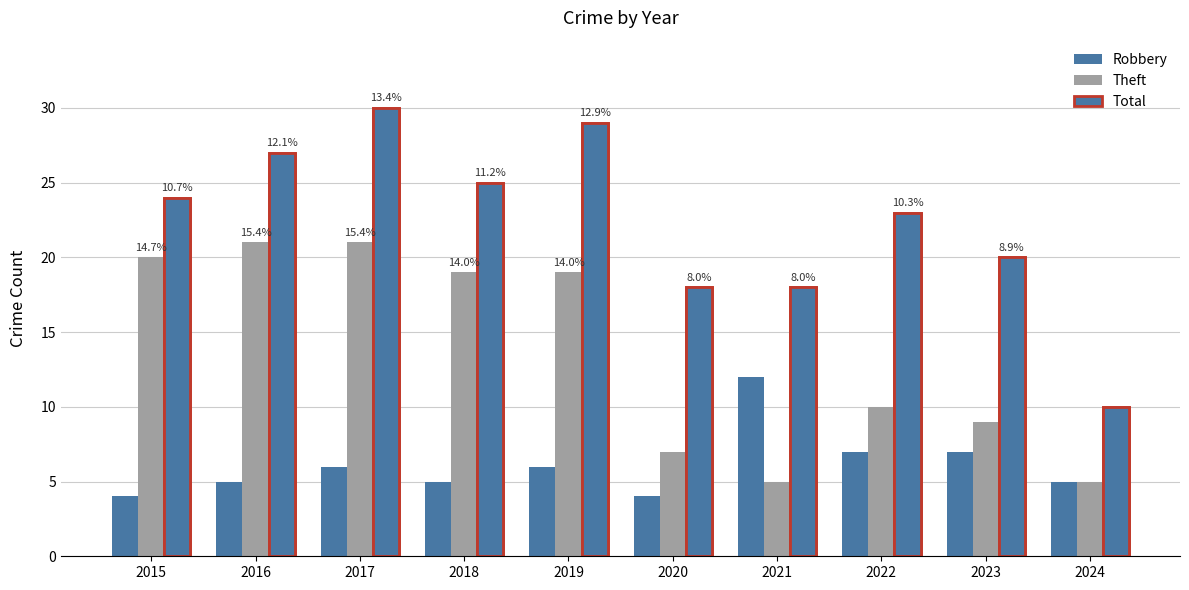

Is the value of Theft at 2021 greater than the value of Robbery at 2021?

No